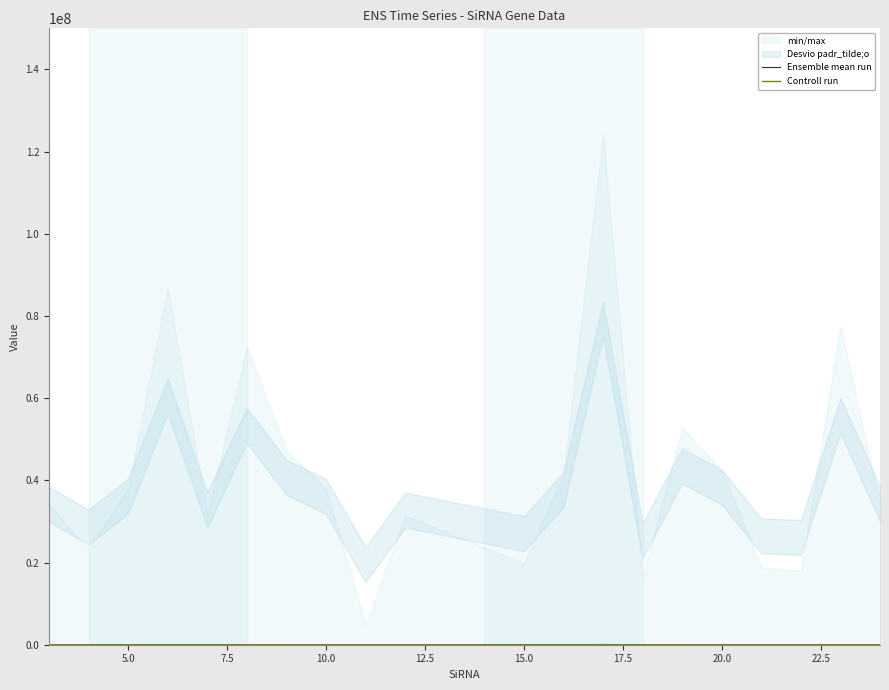

How many lines are shown in the chart?

2